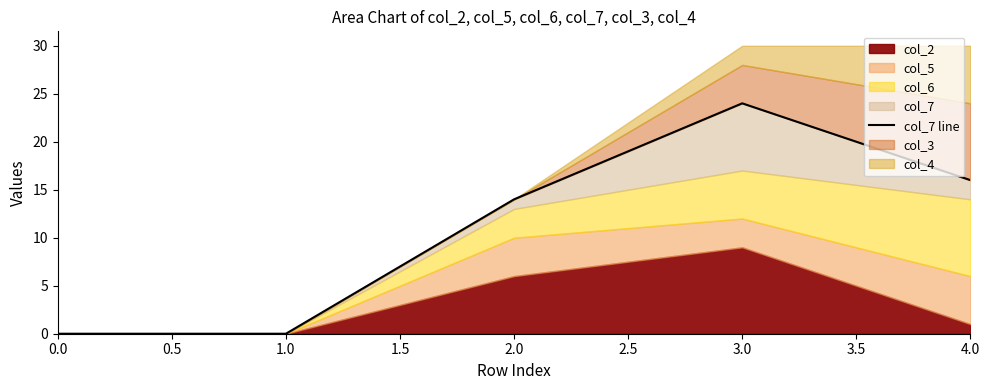

What is the maximum value shown in the chart?

24